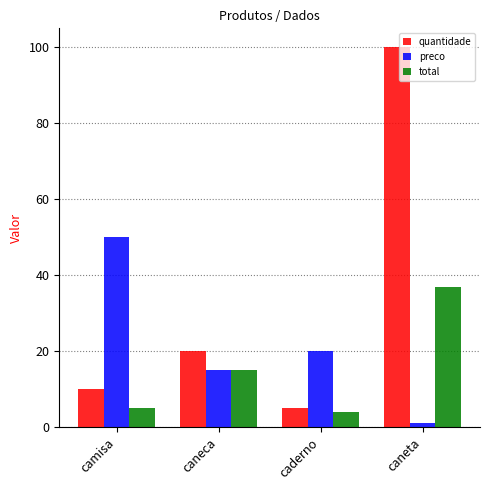

What is the difference between the quantidade values at caneca and caneta?

80